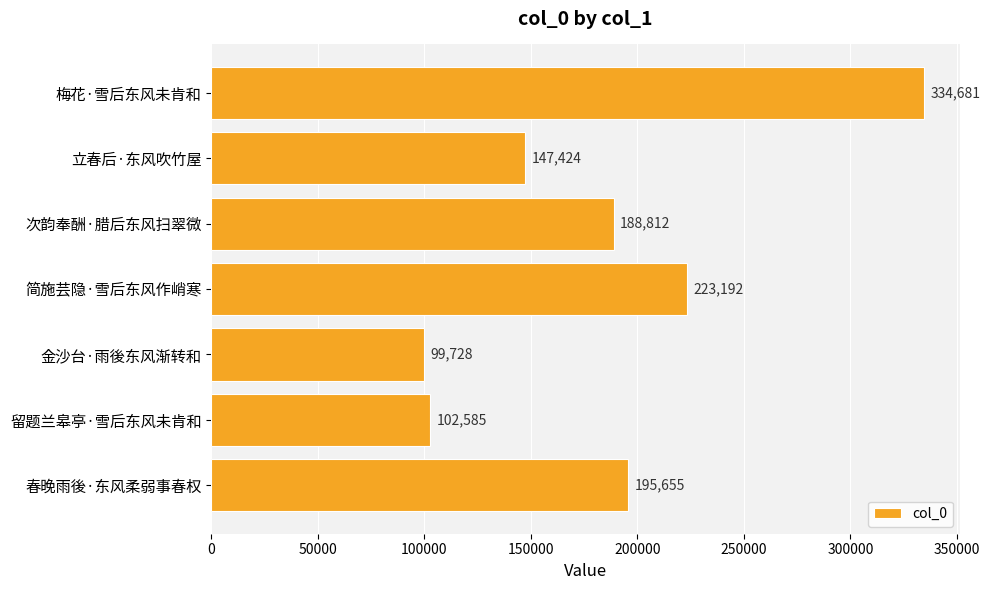

List the labels in order of value, smallest first.

金沙台·雨後东风渐转和, 留题兰皋亭·雪后东风未肯和, 立春后·东风吹竹屋, 次韵奉酬·腊后东风扫翠微, 春晚雨後·东风柔弱事春权, 简施芸隐·雪后东风作峭寒, 梅花·雪后东风未肯和